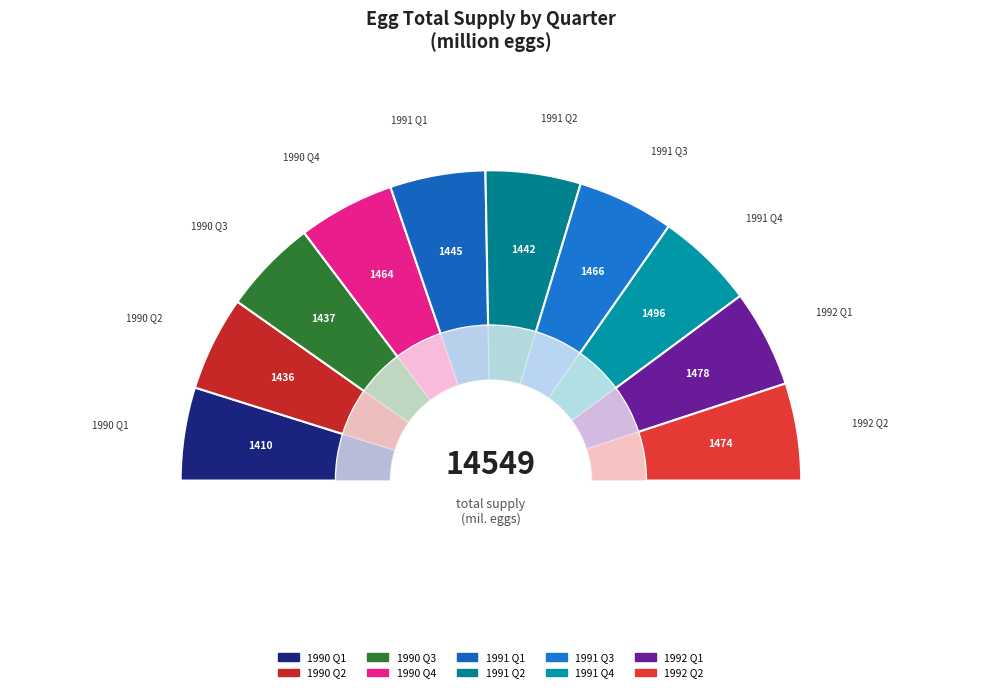

True or false: 1992 Q2 accounts for 10% of the total.

True